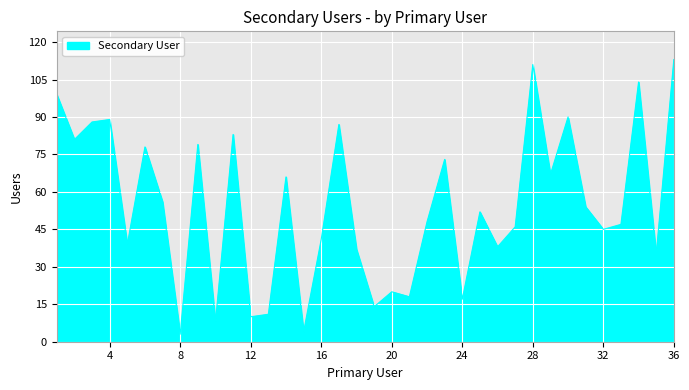

What is the maximum value shown in the chart?

113